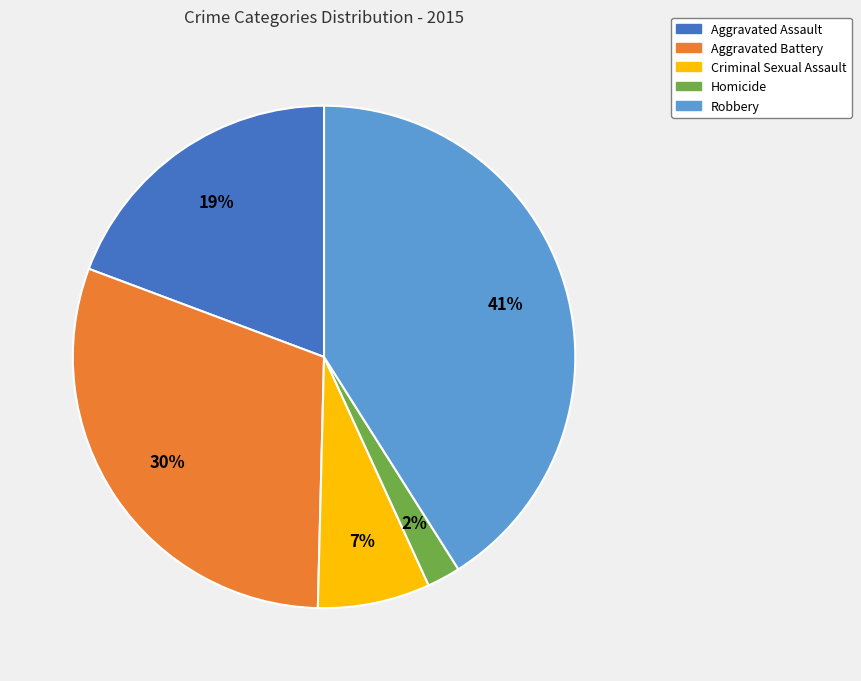

Is the sum of Criminal Sexual Assault and Robbery greater than half?

No